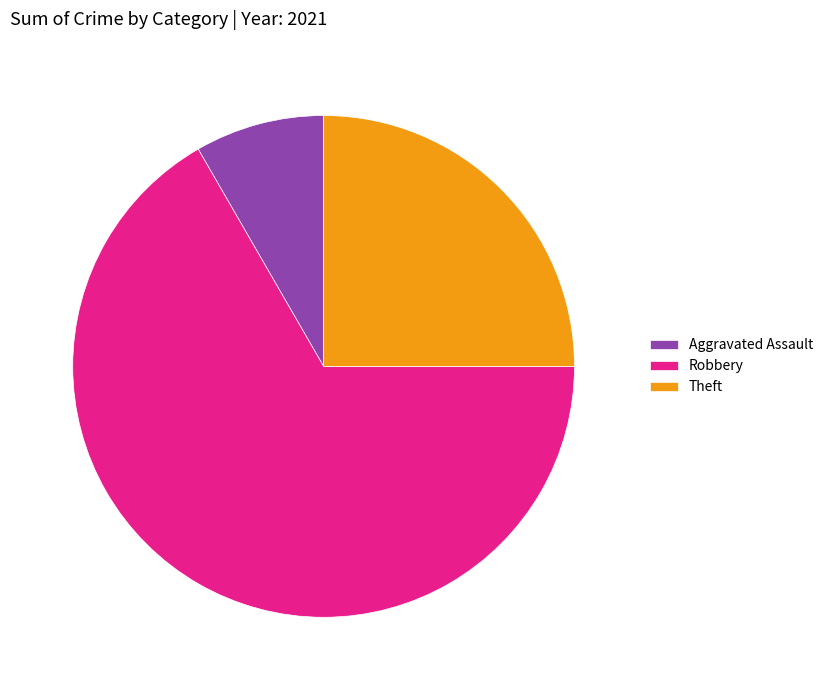

Rank the categories by value from lowest to highest.

Aggravated Assault, Theft, Robbery